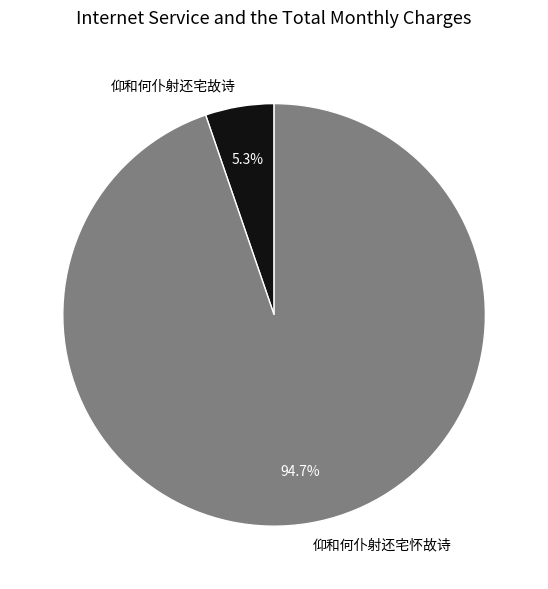

Rank the categories by value from highest to lowest.

仰和何仆射还宅怀故诗, 仰和何仆射还宅故诗